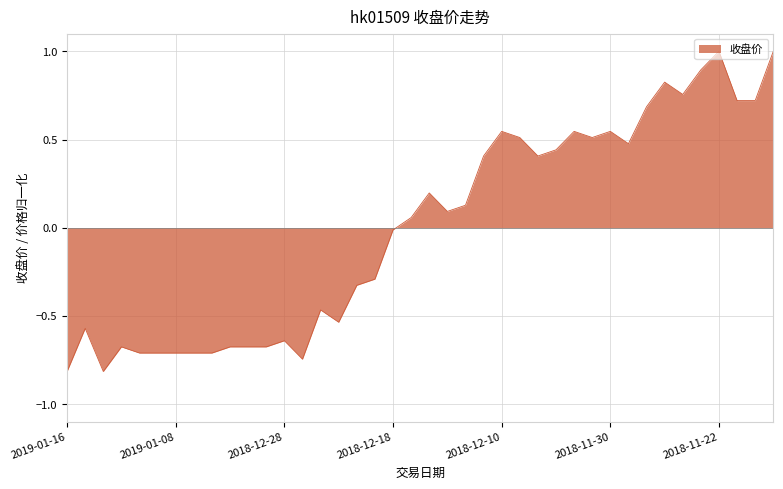

What is the difference between the maximum and minimum values?

1.8